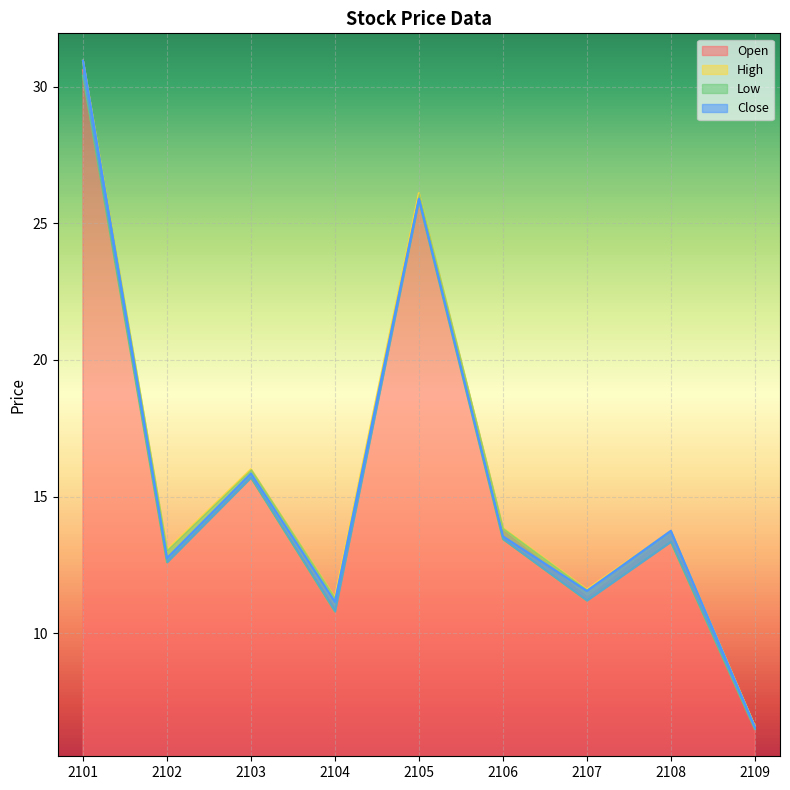

What are all the series names shown in the legend?

Open, High, Low, Close